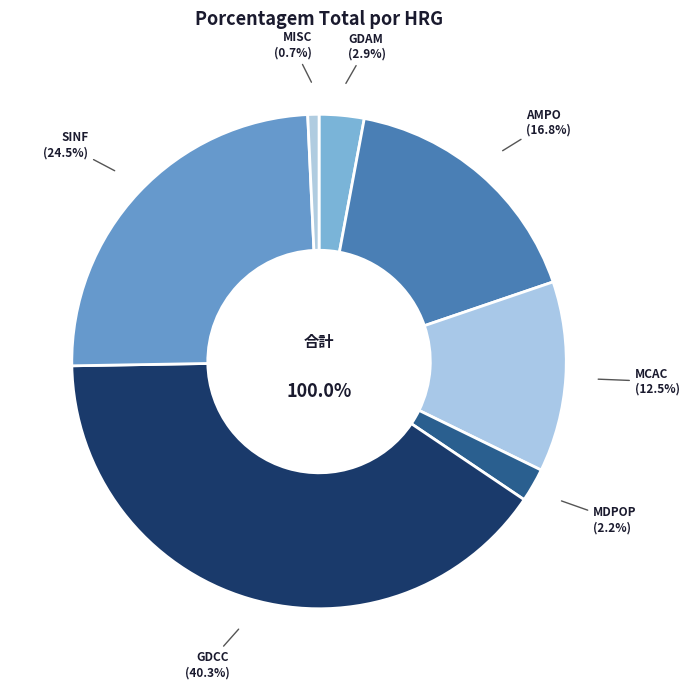

Does AMPO represent more than half of the total?

No